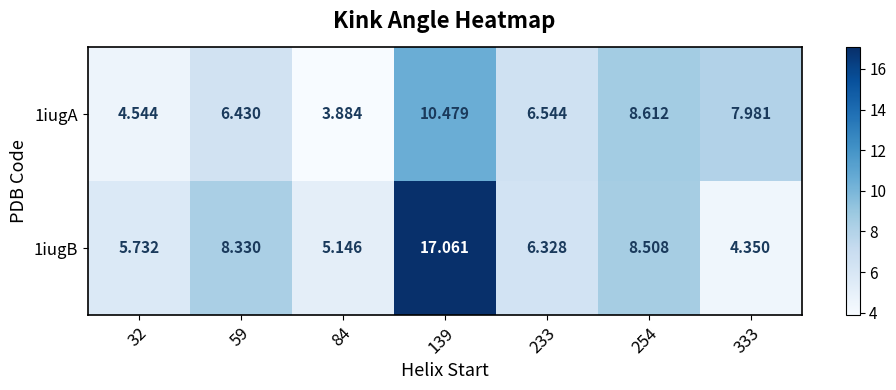

Reading left to right, transcribe all the data shown in this chart.

1iugA: 32=4.5	59=6.4	84=3.9	139=10.5	233=6.5	254=8.6	333=8.0
1iugB: 32=5.7	59=8.3	84=5.1	139=17.1	233=6.3	254=8.5	333=4.3